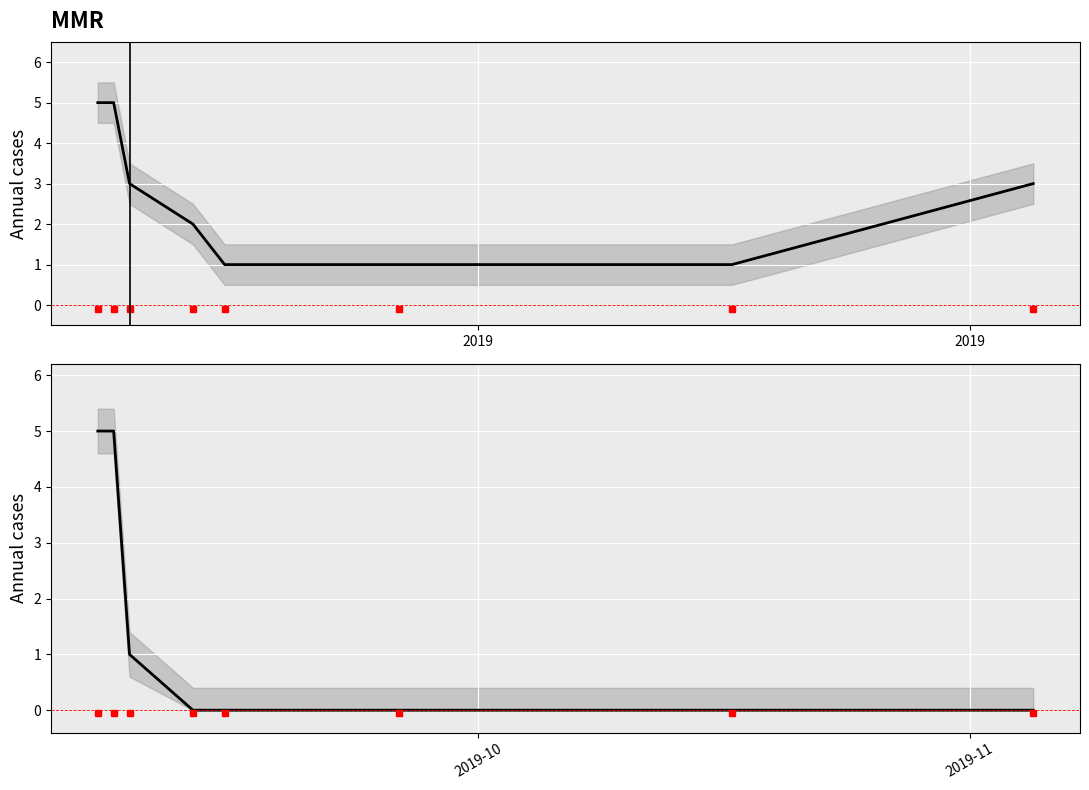

Reading left to right, extract all data points from this chart.

Count: 5	5	3	2	1	1	1	3
Votes: 5	5	1	0	0	0	0	0